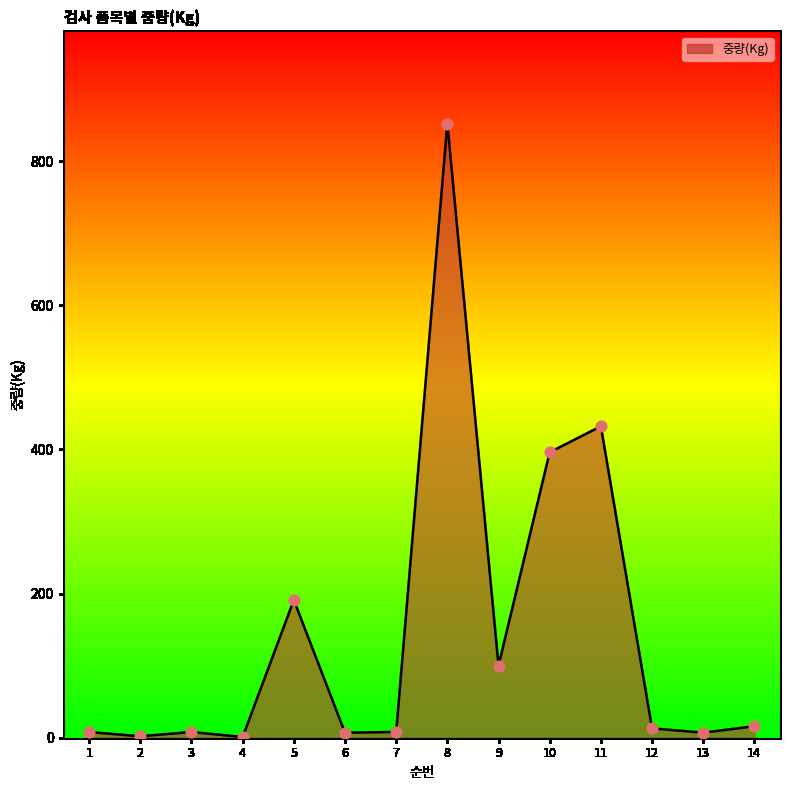

What is the change in value from 11 to 12?

-419